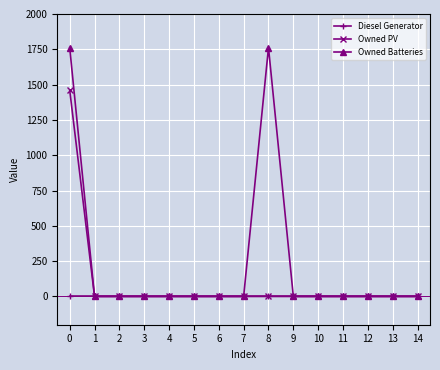

Reading right to left, list all the values displayed in this chart.

Diesel Generator: 14=0	13=0	12=0	11=0	10=0	9=0	8=0	7=0	6=0	5=0	4=0	3=0	2=0	1=0	0=0
Owned PV: 14=0	13=0	12=0	11=0	10=0	9=0	8=0	7=0	6=0	5=0	4=0	3=0	2=0	1=0	0=1461
Owned Batteries: 14=0	13=0	12=0	11=0	10=0	9=0	8=1762	7=0	6=0	5=0	4=0	3=0	2=0	1=0	0=1762